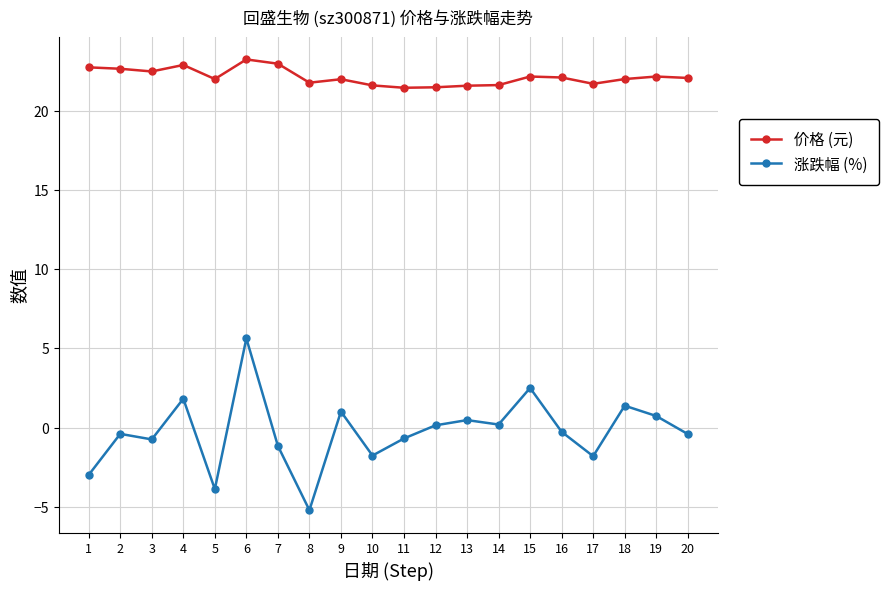

How many values in the 涨跌幅 (%) series exceed 0?

9